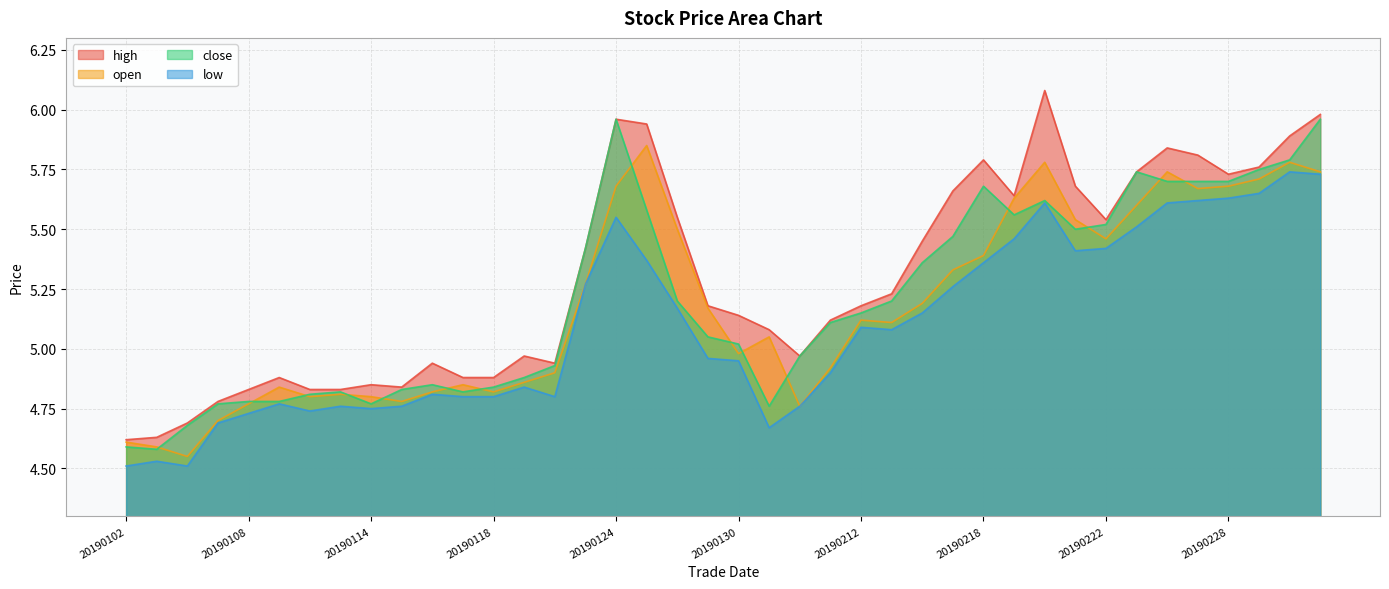

What is the lowest value of the close series?

4.6